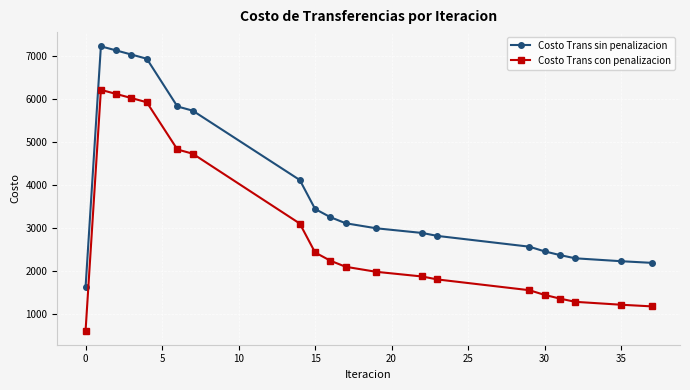

Which series has the largest total across all categories?

Costo Trans sin penalizacion